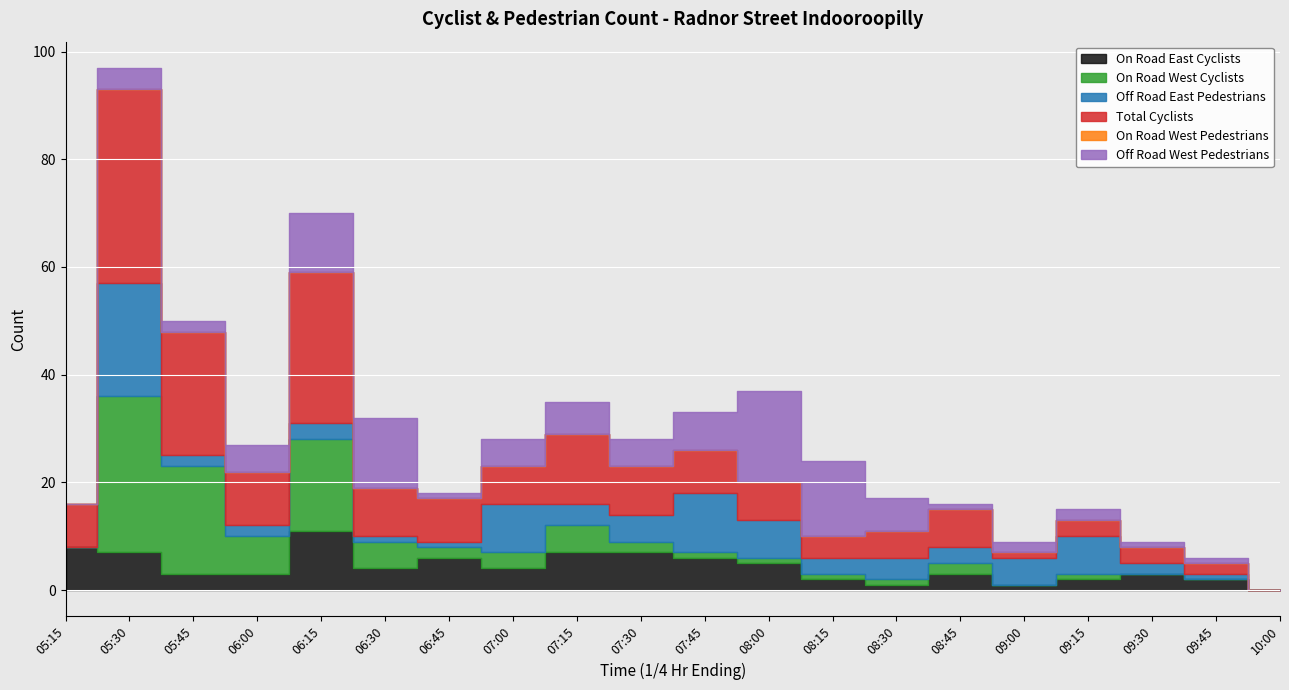

At which category is the sum across all series the highest?

05:30